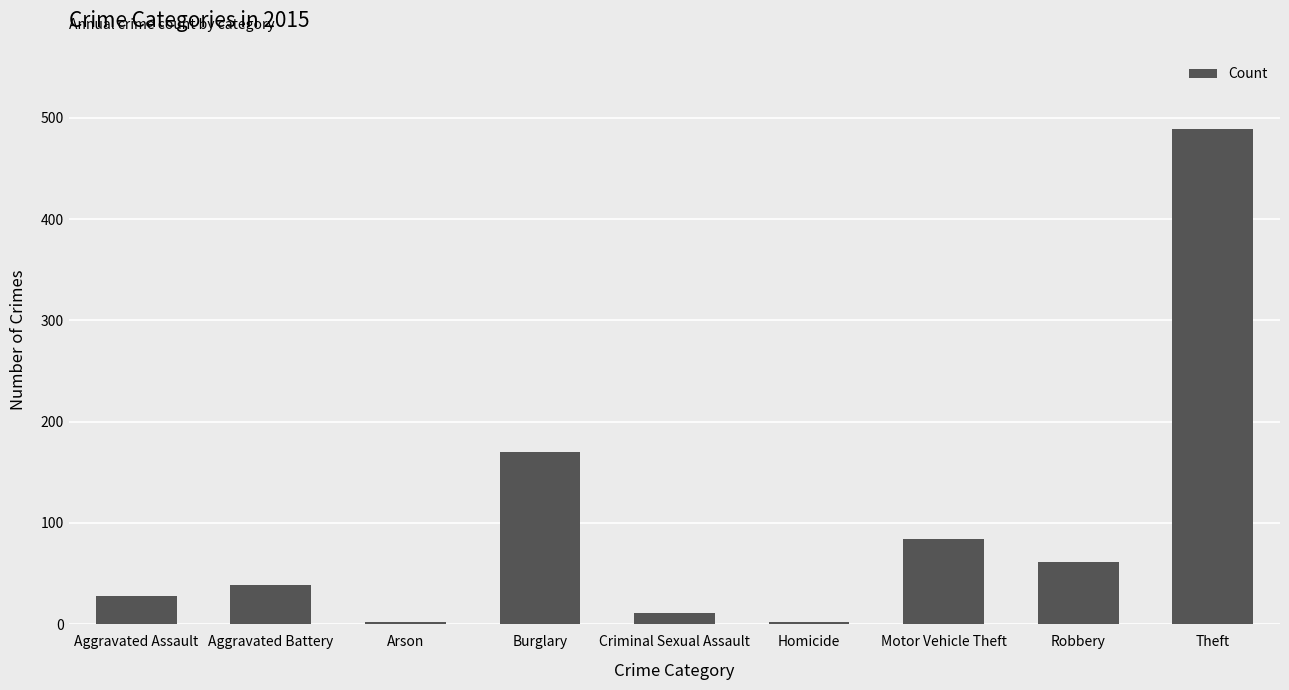

How many bars are there in total?

9